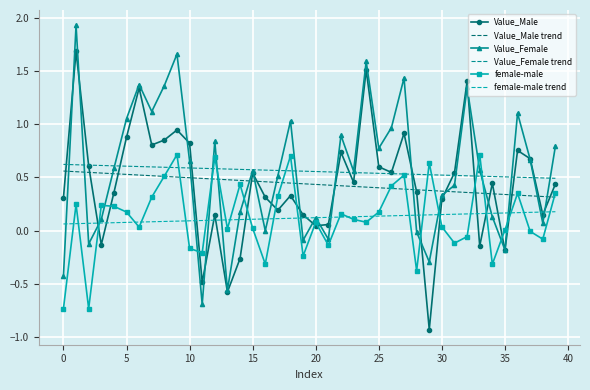

What is the greatest value displayed?

1.9